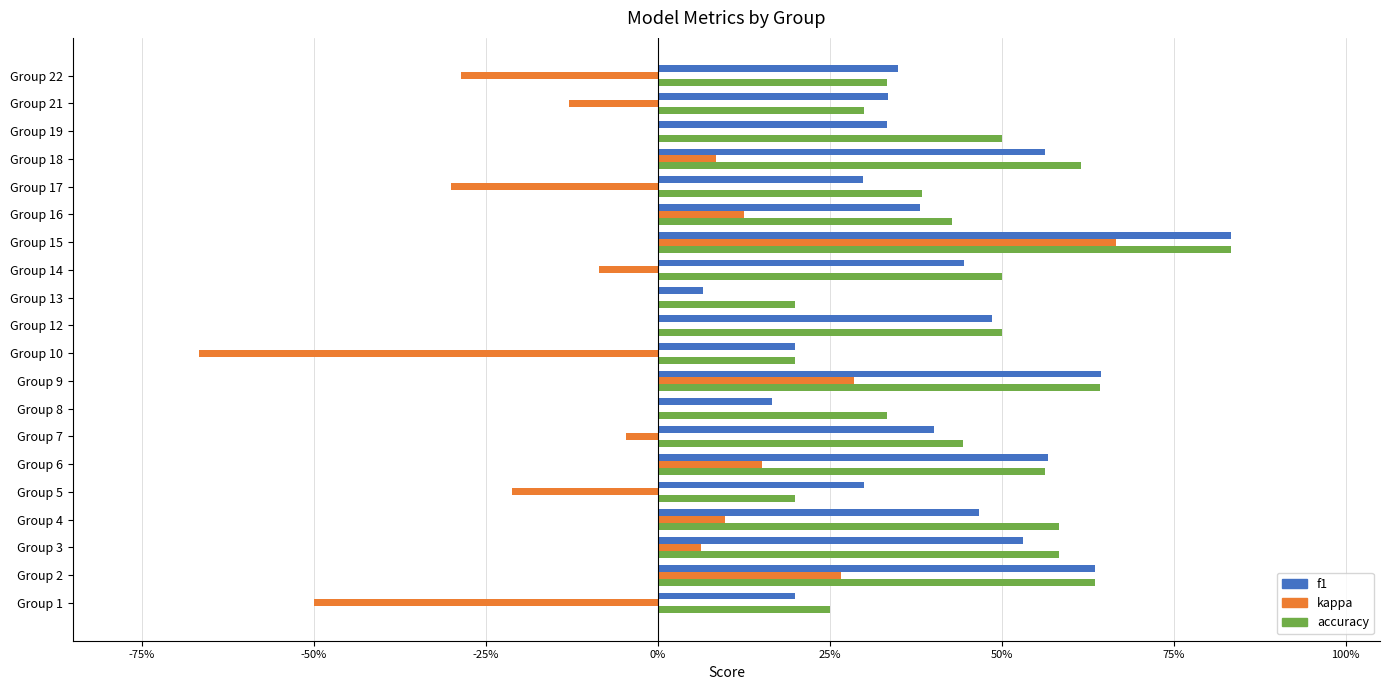

Reading left to right, list all the values displayed in this chart.

f1: 0.2	0.6	0.5	0.5	0.3	0.6	0.4	0.2	0.6	0.2	0.5	0.1	0.4	0.8	0.4	0.3	0.6	0.3	0.3	0.3
kappa: -0.5	0.3	0.1	0.1	-0.2	0.2	-0.0	0.0	0.3	-0.7	0.0	0.0	-0.1	0.7	0.1	-0.3	0.1	0.0	-0.1	-0.3
accuracy: 0.2	0.6	0.6	0.6	0.2	0.6	0.4	0.3	0.6	0.2	0.5	0.2	0.5	0.8	0.4	0.4	0.6	0.5	0.3	0.3